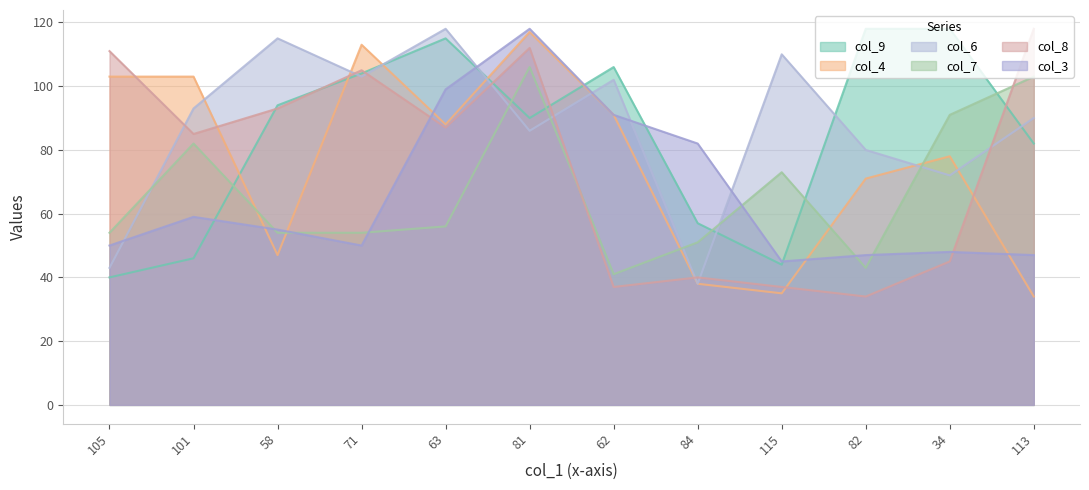

What are all the series names shown in the legend?

col_9, col_4, col_6, col_7, col_8, col_3